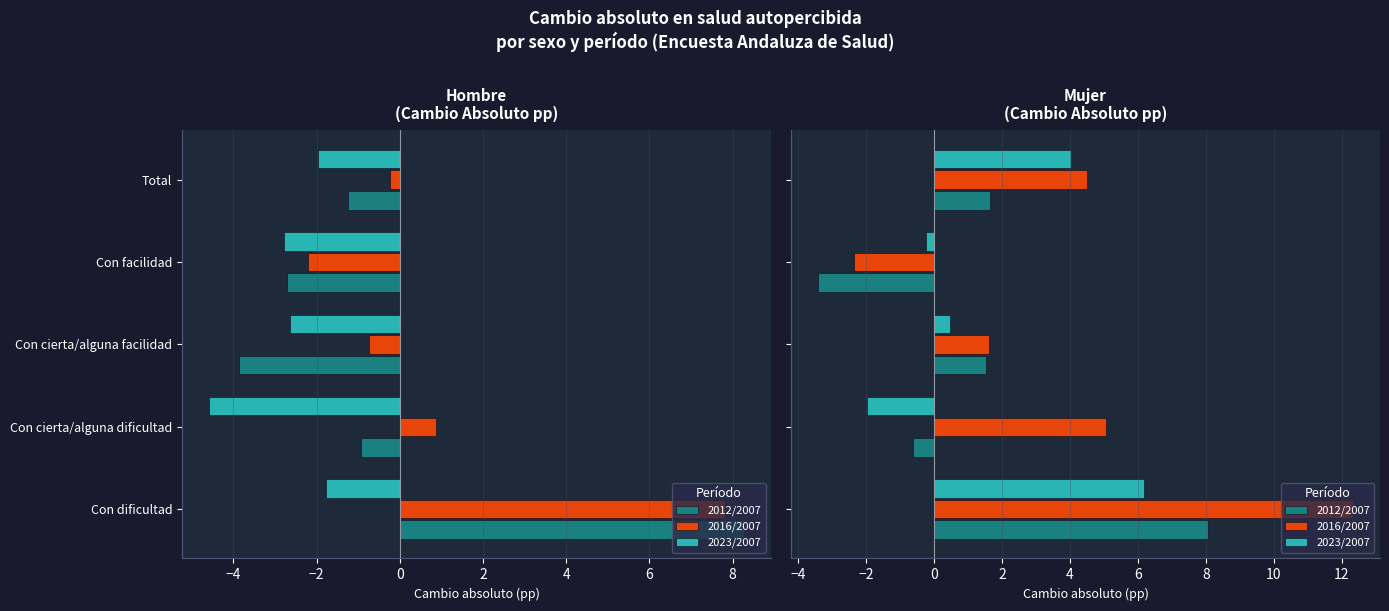

The 2016/2007 series shows 7.9 at Total. True or false?

False